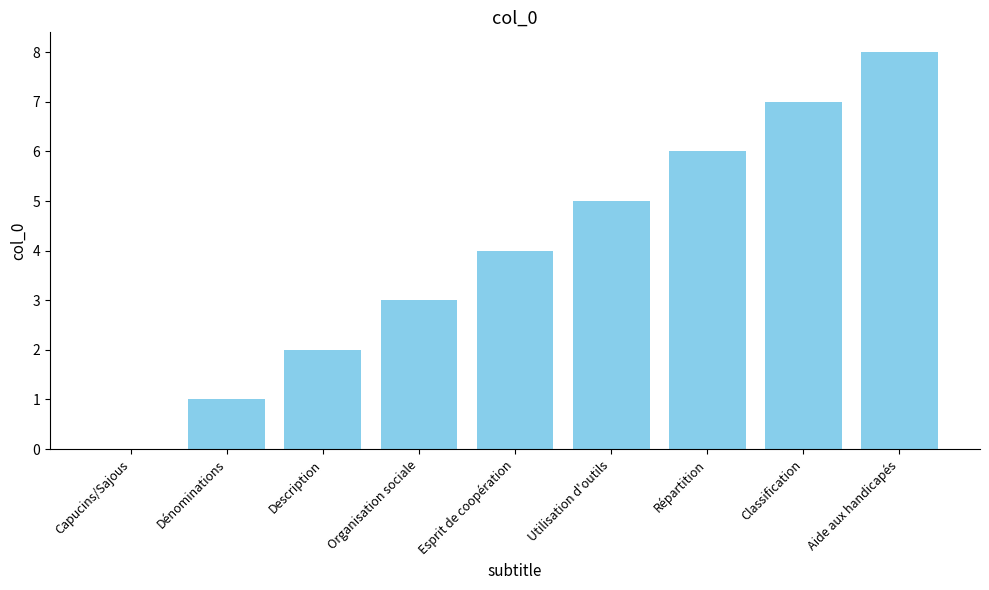

True or false: the data shows 4 at Esprit de coopération.

True